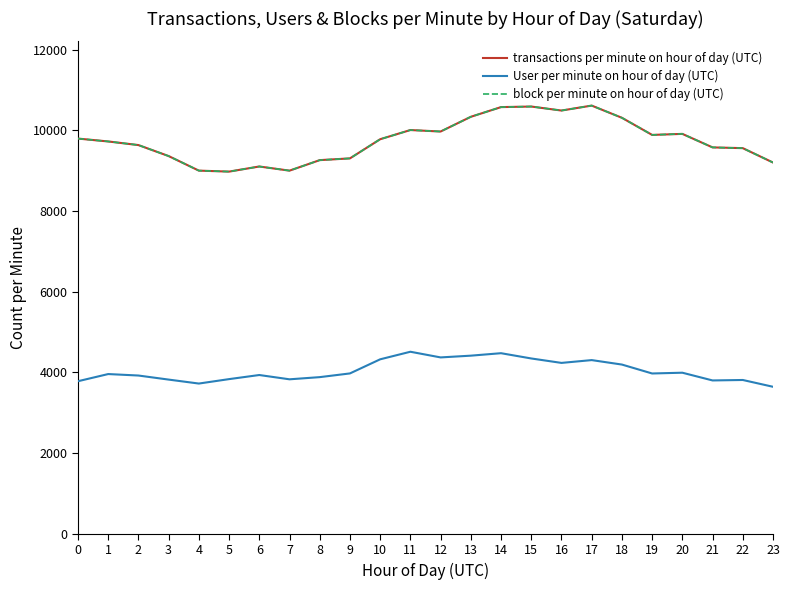

What is the maximum value shown in the chart?

10615.6